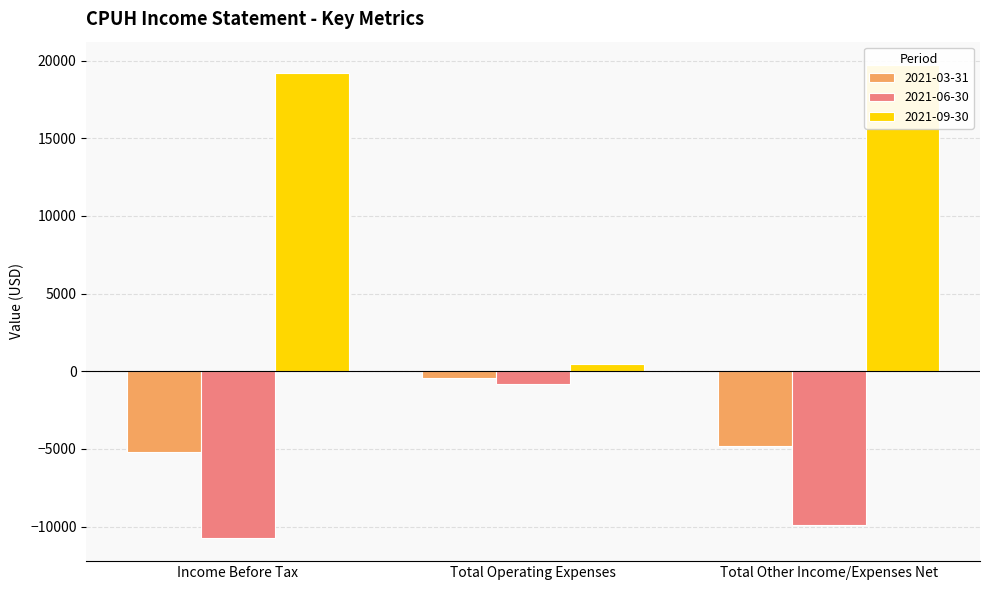

True or false: 2021-09-30 has a value of 500 at Total Operating Expenses.

True